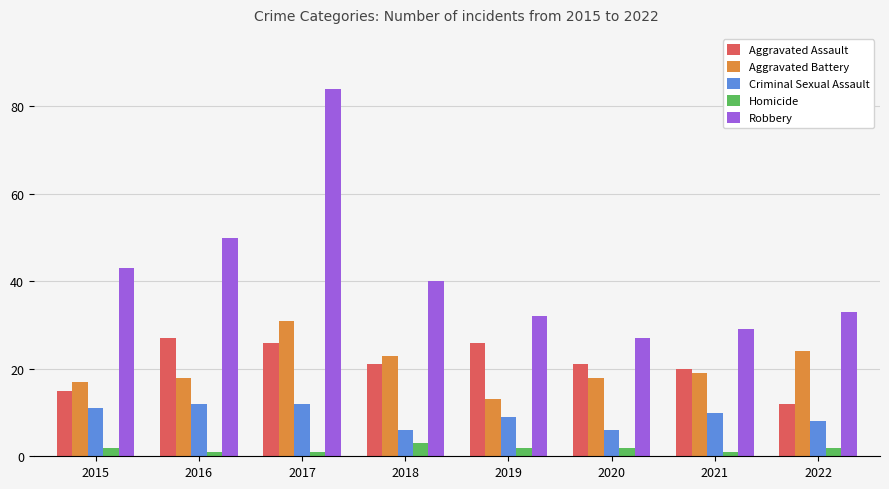

At 2015, list the series in order from largest to smallest.

Robbery, Aggravated Battery, Aggravated Assault, Criminal Sexual Assault, Homicide